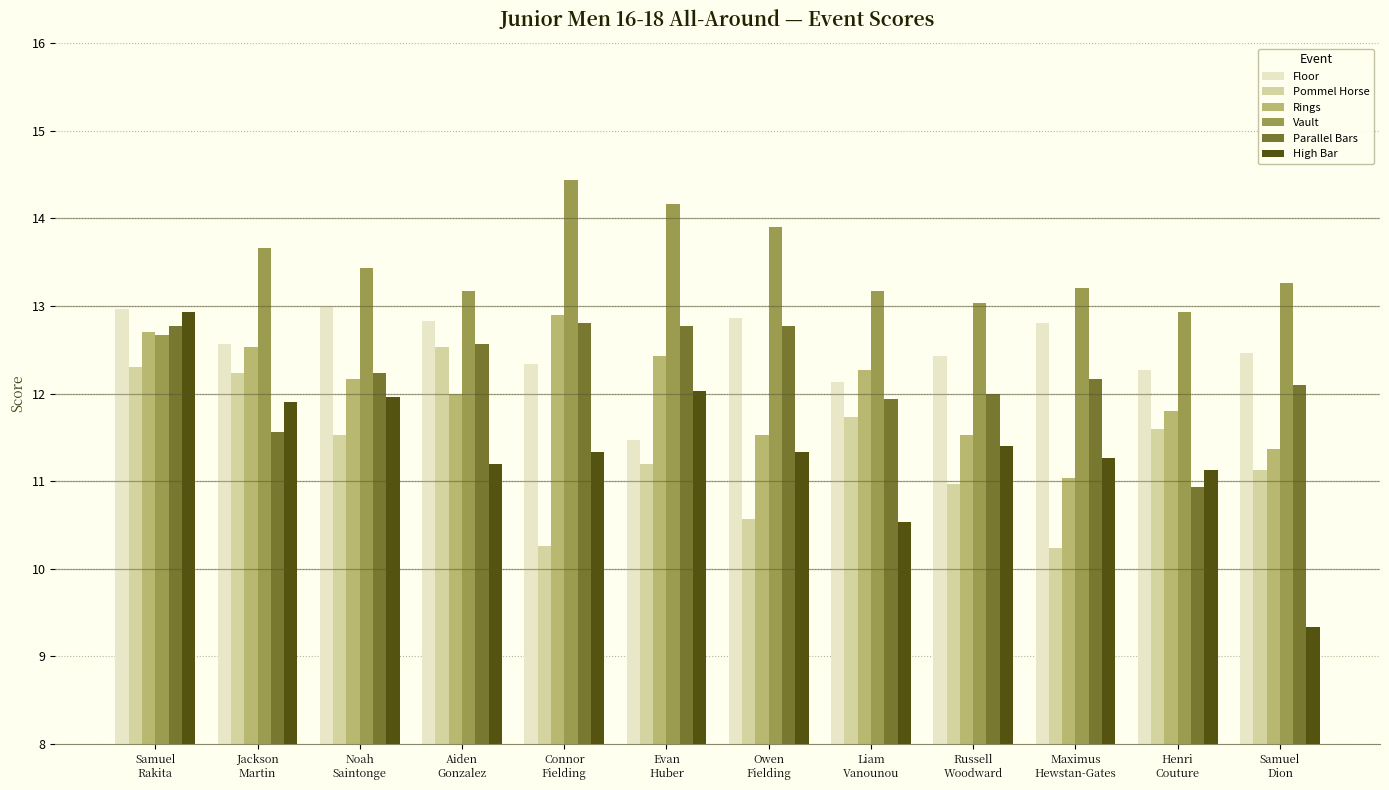

Reading left to right, transcribe all the data shown in this chart.

Floor: 13.0	12.6	13.0	12.8	12.3	11.5	12.9	12.1	12.4	12.8	12.3	12.5
Pommel Horse: 12.3	12.2	11.5	12.5	10.3	11.2	10.6	11.7	11.0	10.2	11.6	11.1
Rings: 12.7	12.5	12.2	12.0	12.9	12.4	11.5	12.3	11.5	11.0	11.8	11.4
Vault: 12.7	13.7	13.4	13.2	14.4	14.2	13.9	13.2	13.0	13.2	12.9	13.3
Parallel Bars: 12.8	11.6	12.2	12.6	12.8	12.8	12.8	11.9	12.0	12.2	10.9	12.1
High Bar: 12.9	11.9	12.0	11.2	11.3	12.0	11.3	10.5	11.4	11.3	11.1	9.3